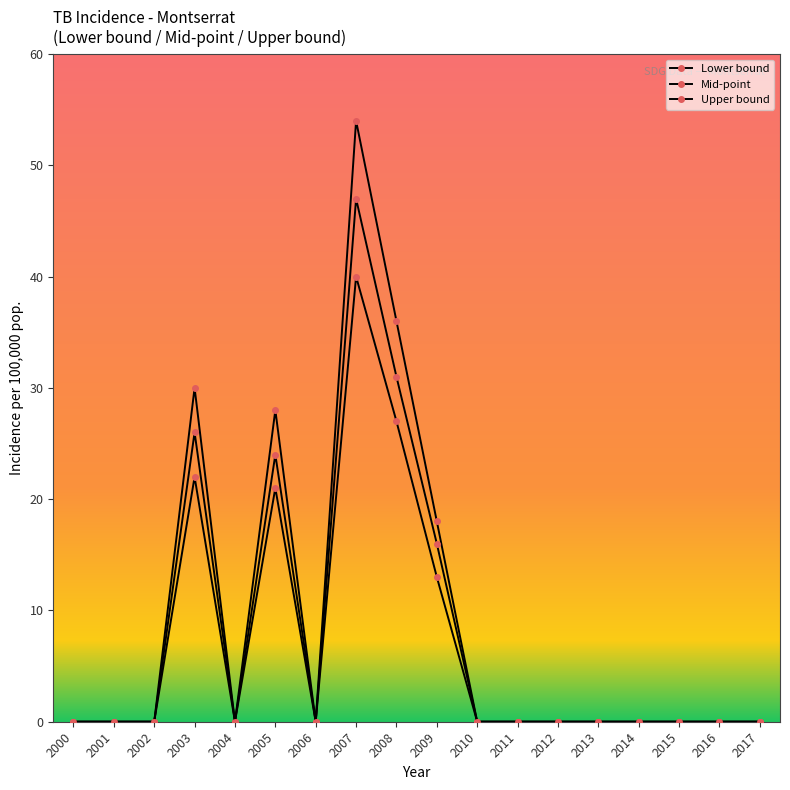

Which series has the widest spread of values?

Lower bound